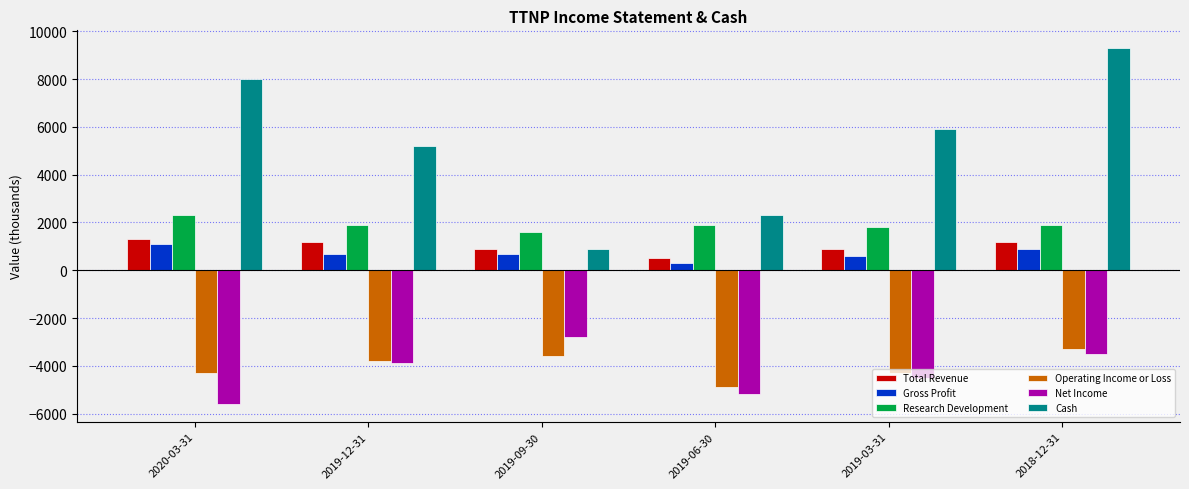

Reading left to right, extract all data points from this chart.

Total Revenue: 1300	1200	900	500	900	1200
Gross Profit: 1100	700	700	300	600	900
Research Development: 2300	1900	1600	1900	1800	1900
Operating Income or Loss: -4300	-3800	-3600	-4900	-4300	-3300
Net Income: -5600	-3900	-2800	-5200	-4500	-3500
Cash: 8000	5200	900	2300	5900	9300